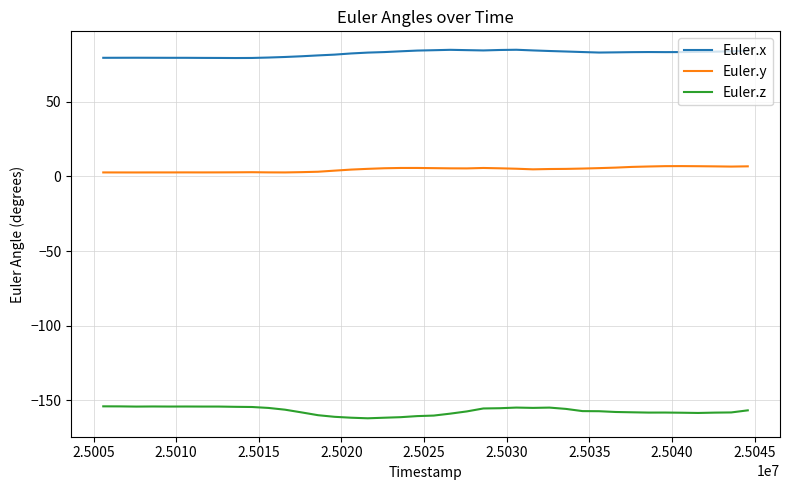

Which series has the largest total across all categories?

Euler.x